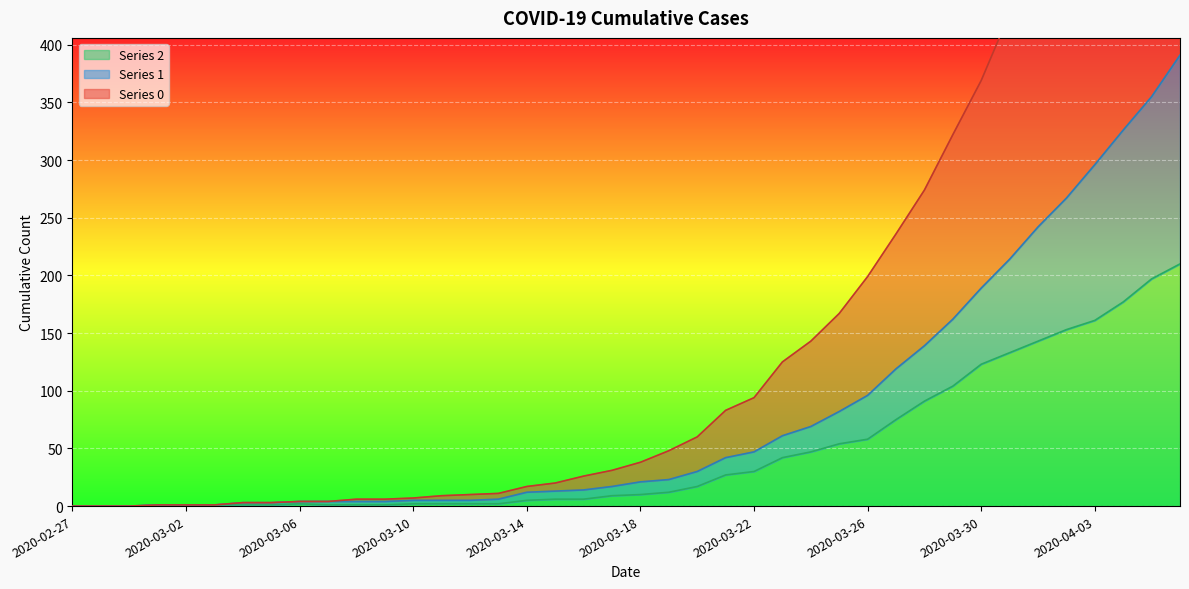

Rank the series at 2020-03-26 from lowest to highest value.

Series 2, Series 1, Series 0